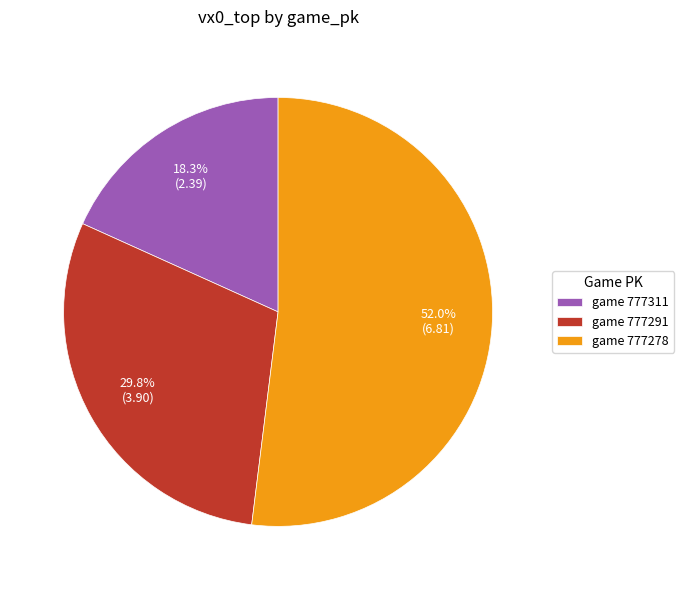

What is the smallest slice in the pie chart?

game 777311